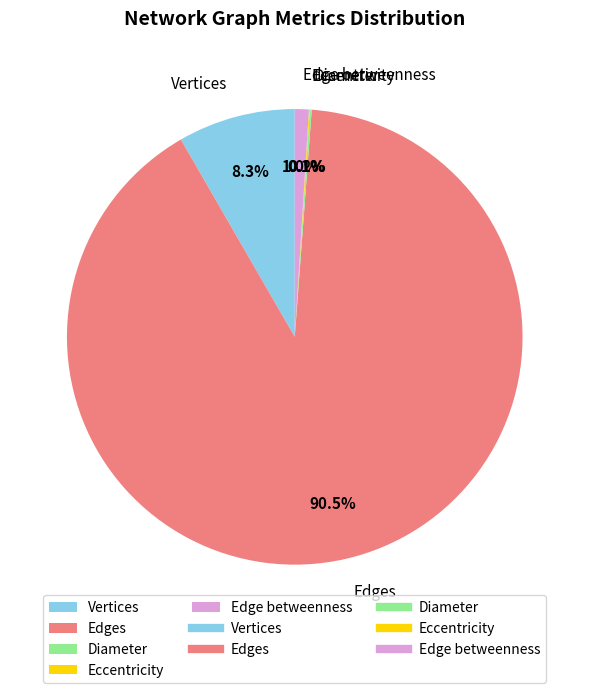

How much of the chart is everything except Vertices?

91.7%